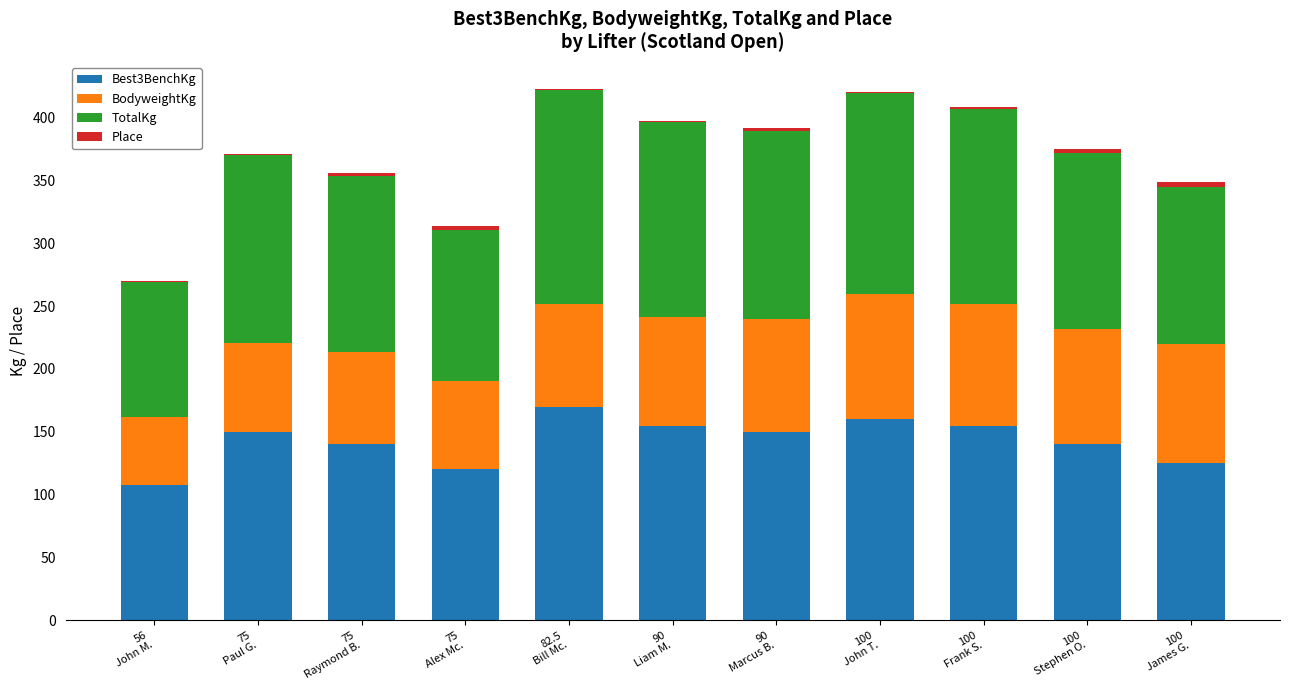

What is the highest value of the Best3BenchKg series?

170.0